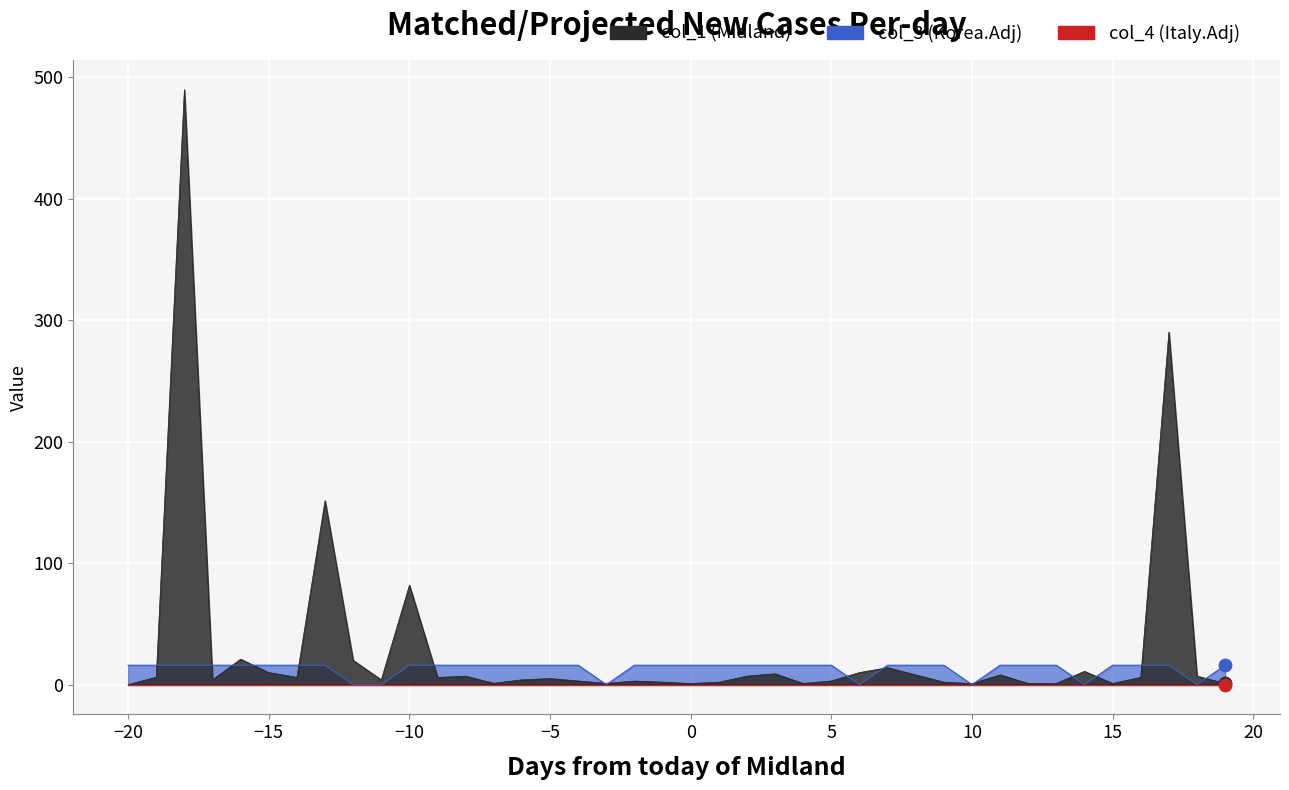

At how many categories does at least one series exceed 206?

2